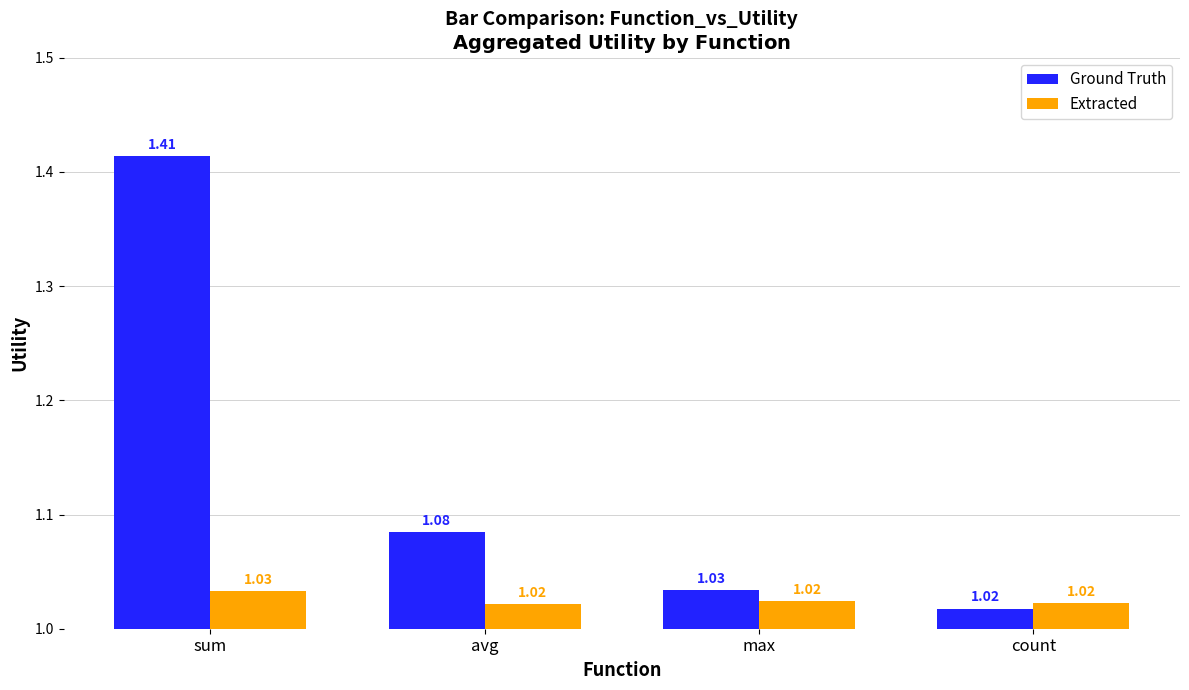

At which label does Extracted reach its peak?

sum